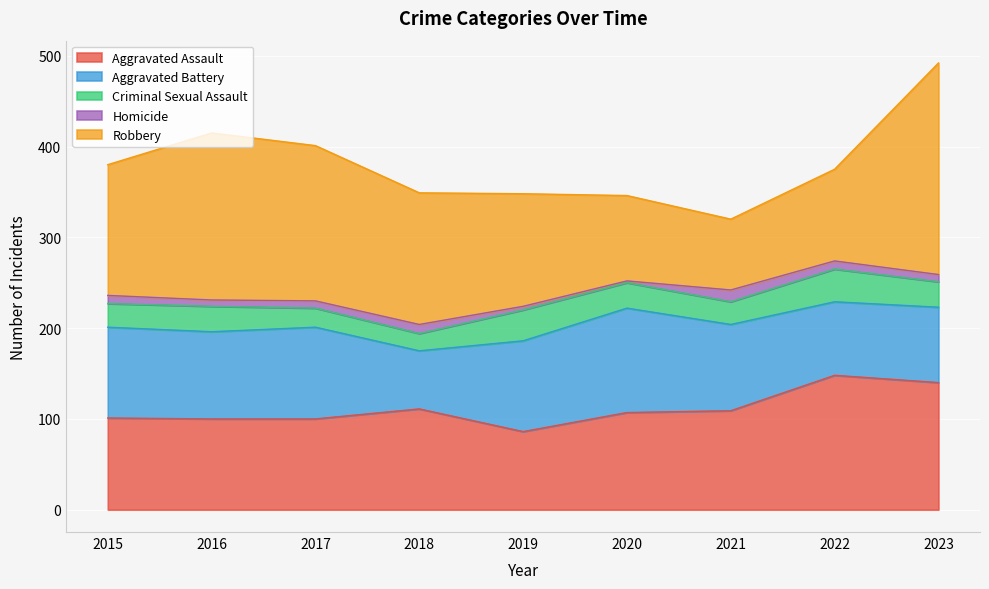

What is the smallest value displayed?

2